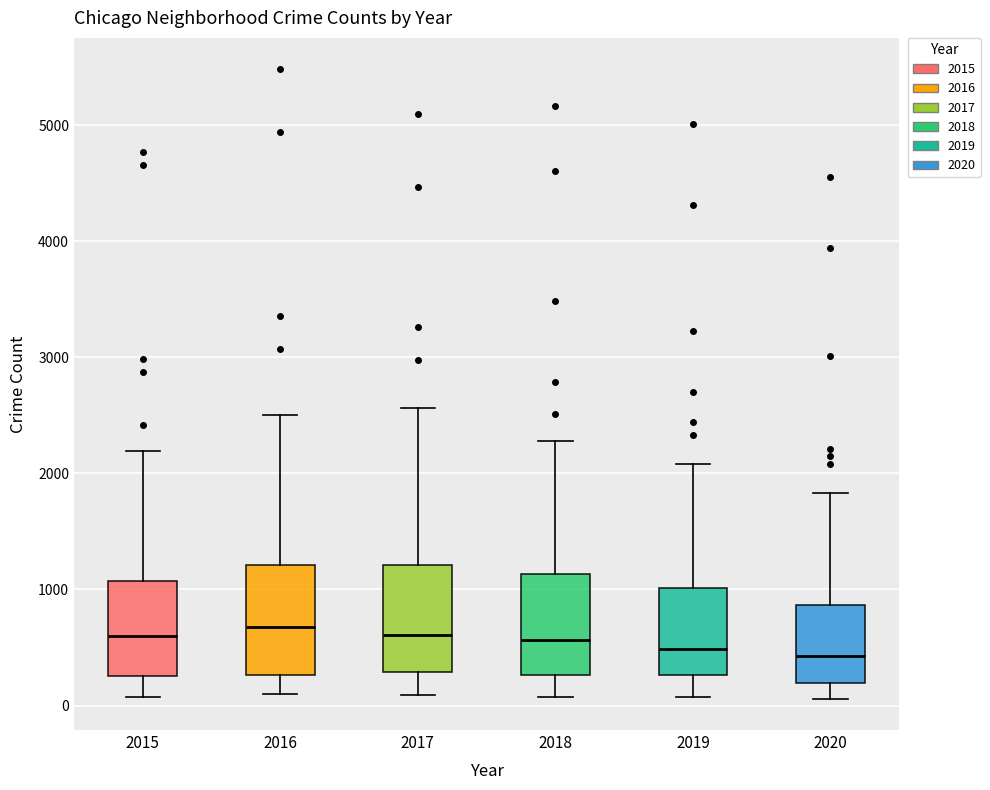

Reading left to right, transcribe this box plot: for each box, give where its median line is, the range the box spans, and where its two whiskers end, as read against the y-axis. The values are not printed on the chart, so give them approximately, as read against the axis.

2015: median 600, box 300 to 1100, whiskers 100 to 2200
2016: median 700, box 300 to 1200, whiskers 100 to 2500
2017: median 600, box 300 to 1200, whiskers 100 to 2600
2018: median 600, box 300 to 1100, whiskers 100 to 2300
2019: median 500, box 300 to 1000, whiskers 100 to 2100
2020: median 400, box 200 to 900, whiskers 100 to 1800